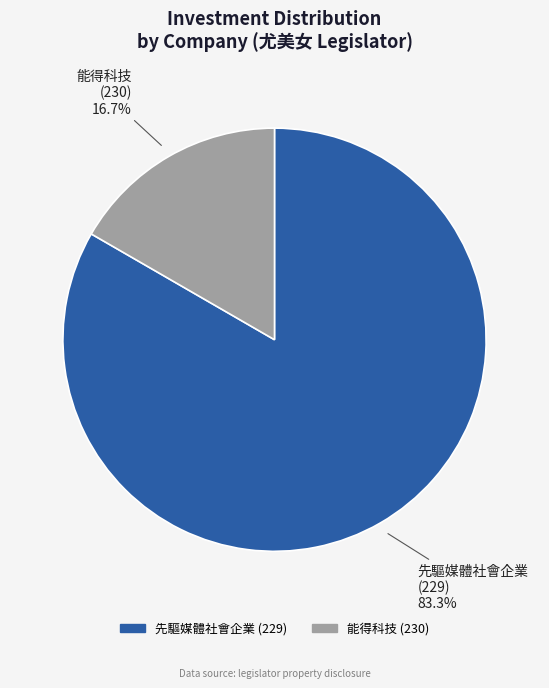

Is there any slice that represents more than half of the pie?

Yes